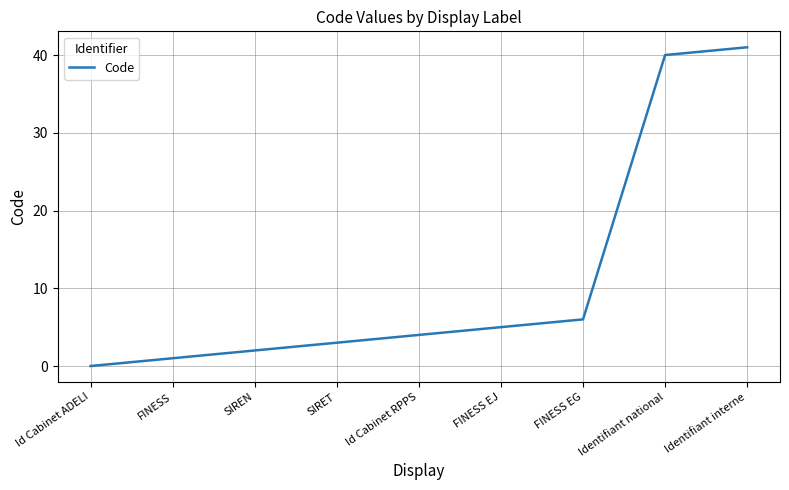

How many lines are shown in the chart?

1